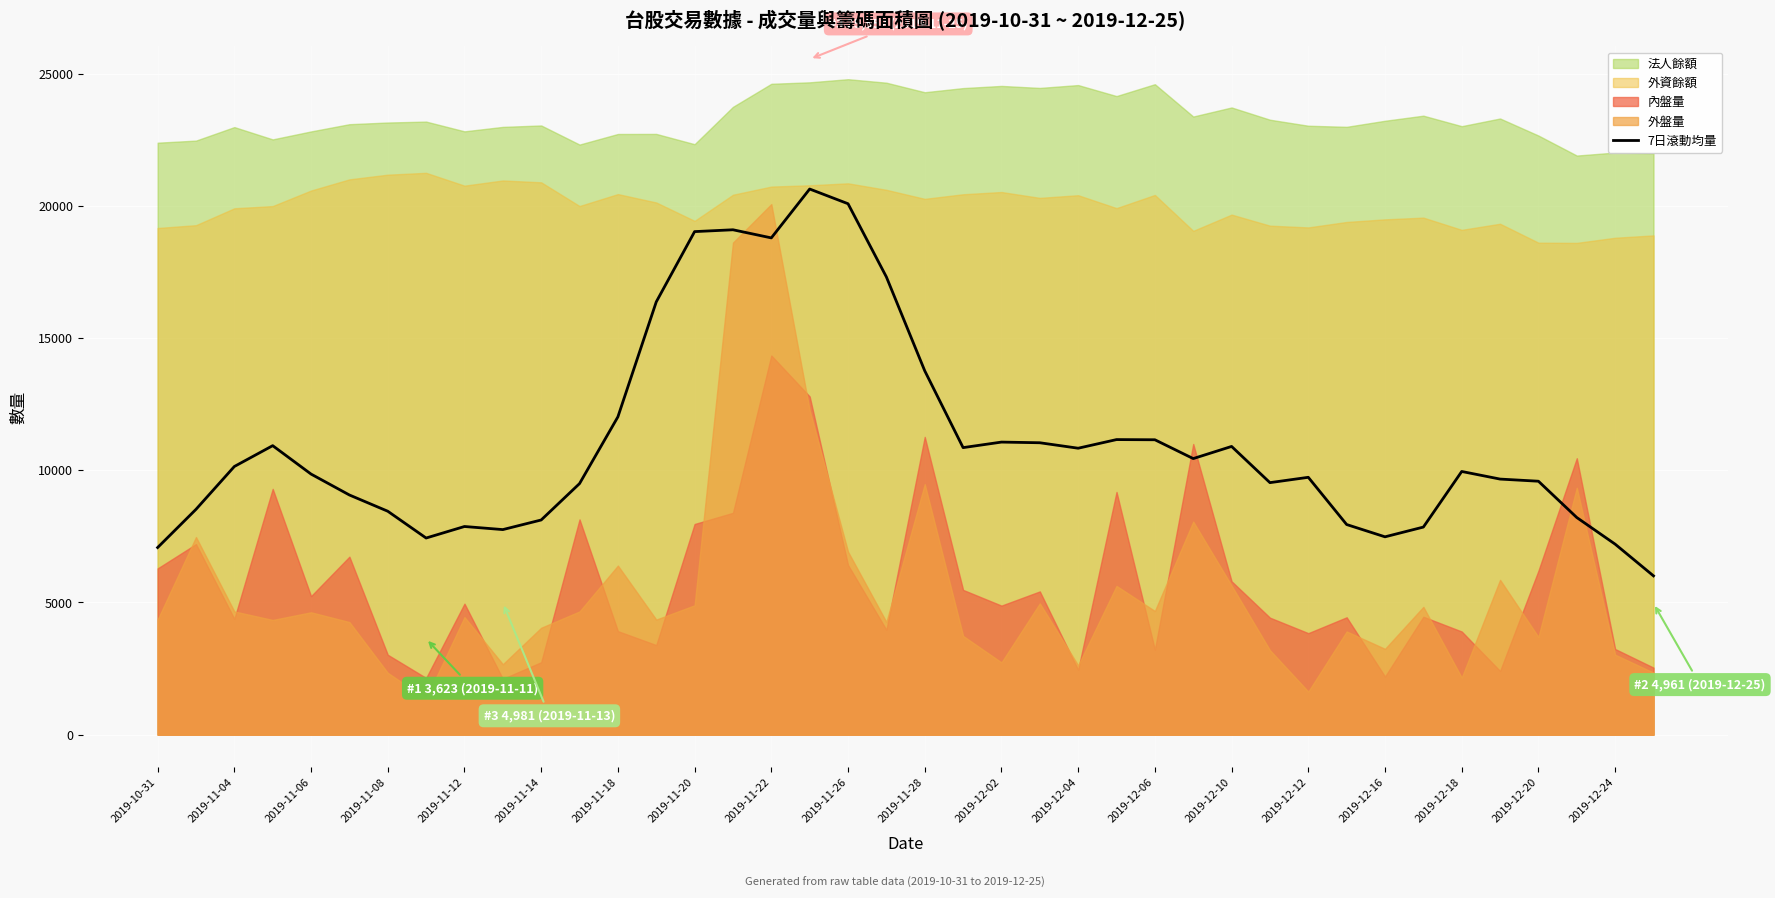

Where is 7日滾動均量 nearest to the value 13322?

2019-11-28